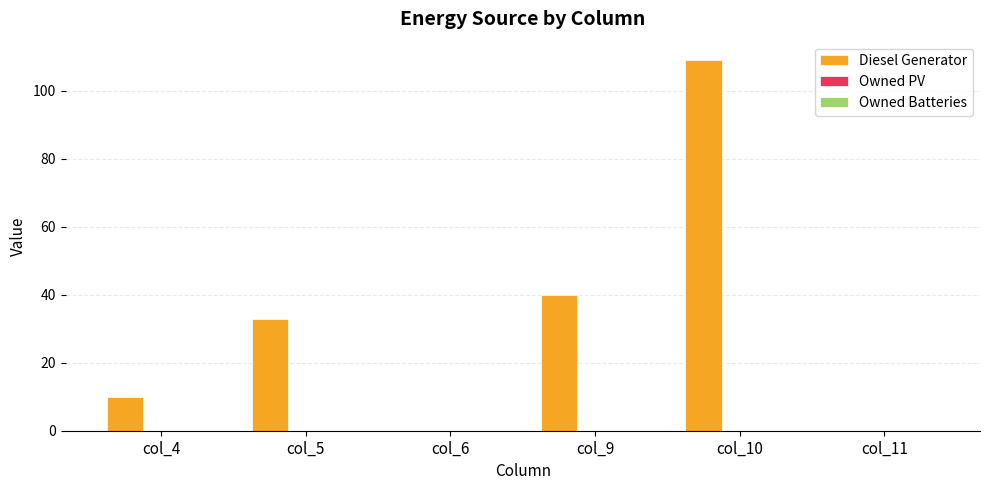

Reading right to left, list all the values displayed in this chart.

col_11=0	col_10=109	col_9=40	col_6=0	col_5=33	col_4=10